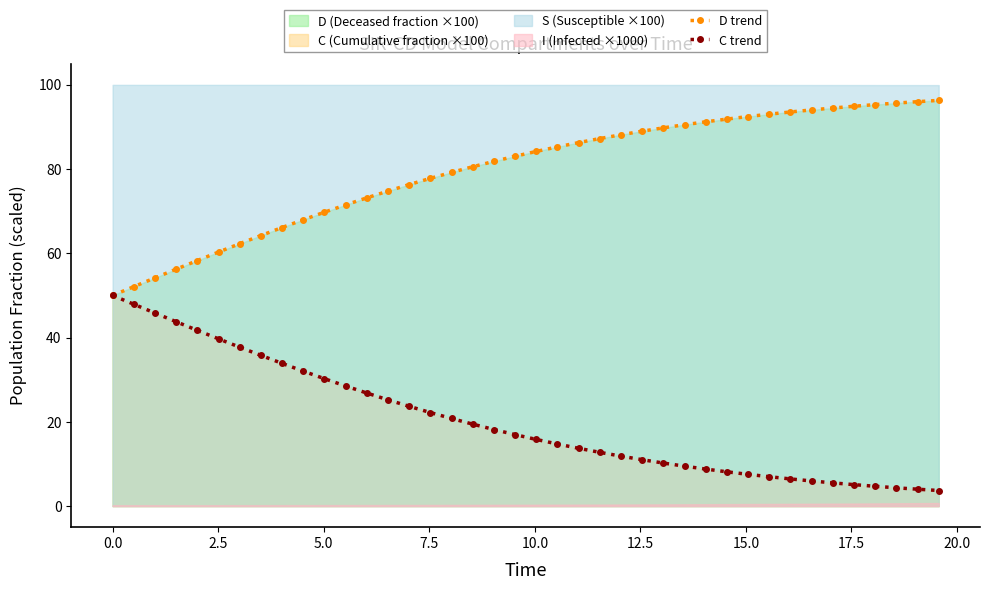

What is the value of the C trend point at the 1st from the left?

50.0